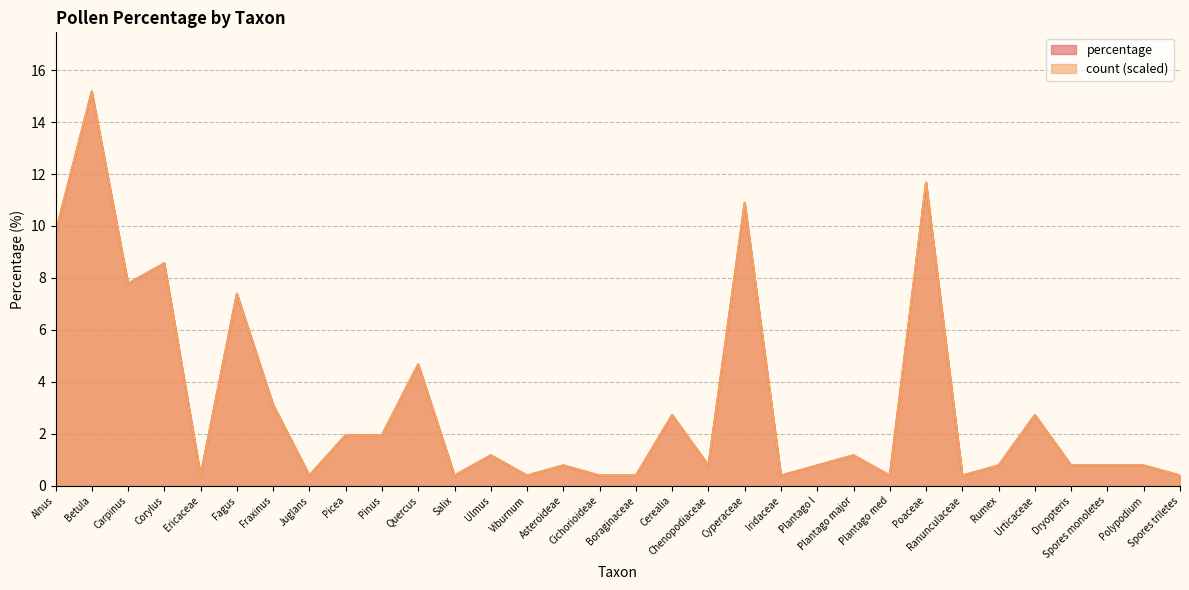

What position from the right is Salix?

21